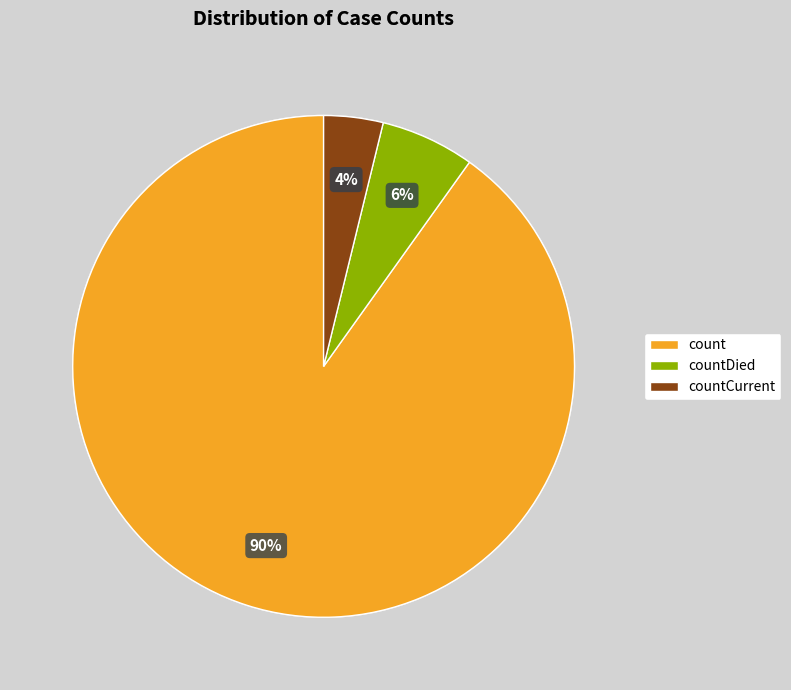

What is the majority slice?

count